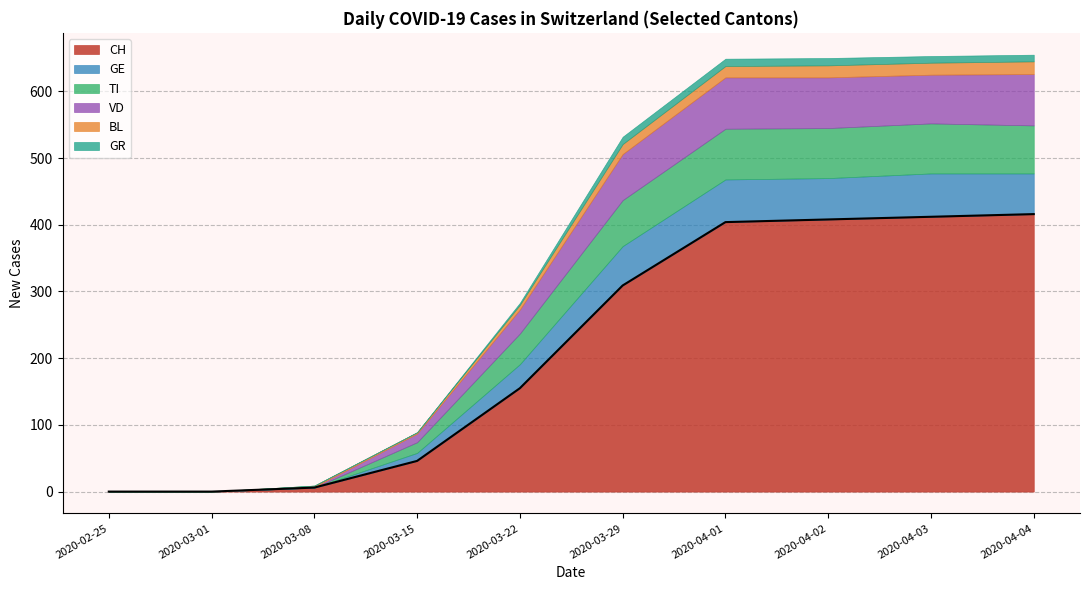

What is the highest value of the CH series?

416